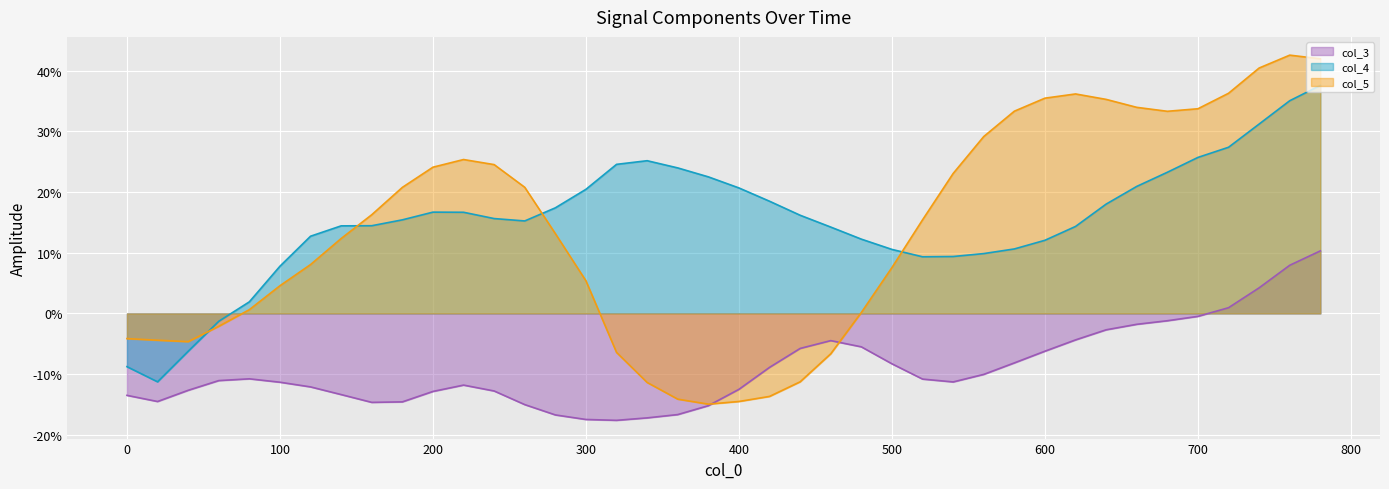

True or false: col_3 and col_4 cross at least once.

False